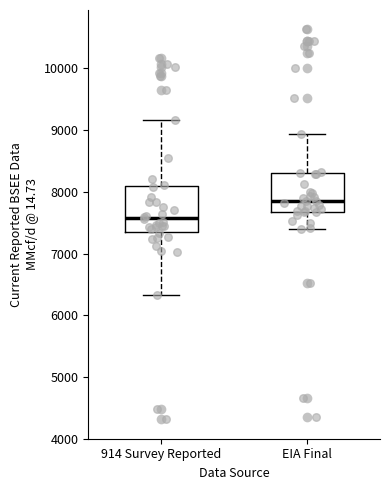

Reading left to right, transcribe this box plot: for each box, give where its median line is, the range the box spans, and where its two whiskers end, as read against the y-axis. The values are not printed on the chart, so give them approximately, as read against the axis.

914 Survey Reported: median 7600, box 7400 to 8100, whiskers 6300 to 9200
EIA Final: median 7900, box 7700 to 8300, whiskers 7400 to 8900